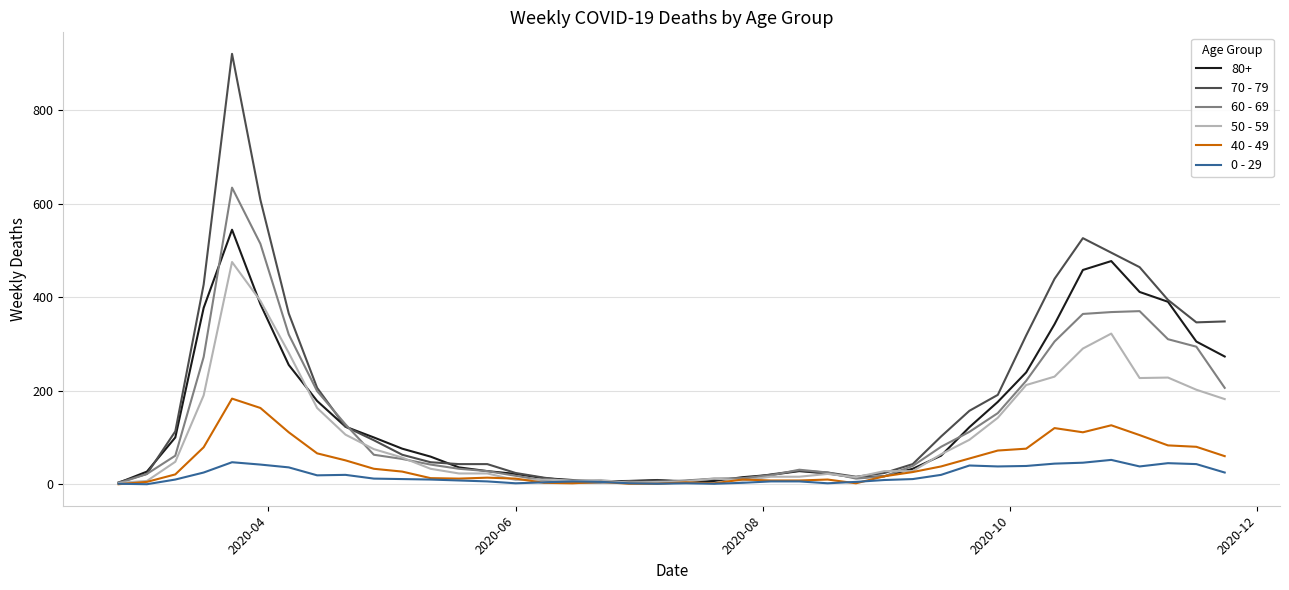

Count the number of categories in the chart.

40